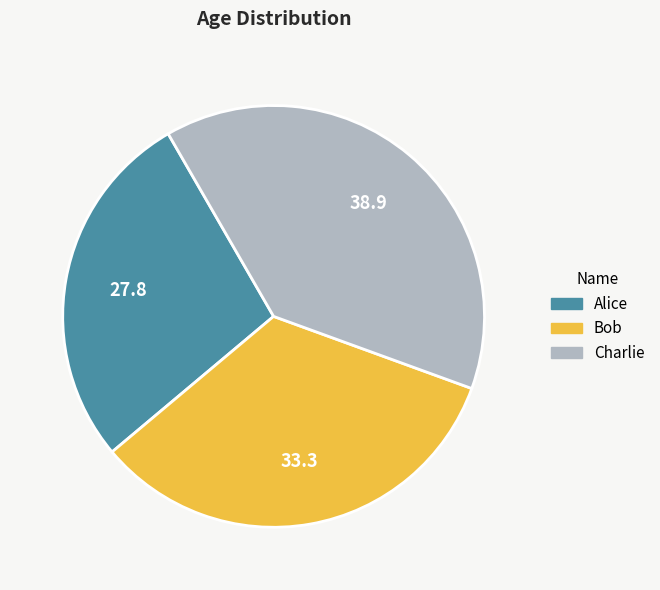

True or false: Charlie accounts for 45% of the total.

False